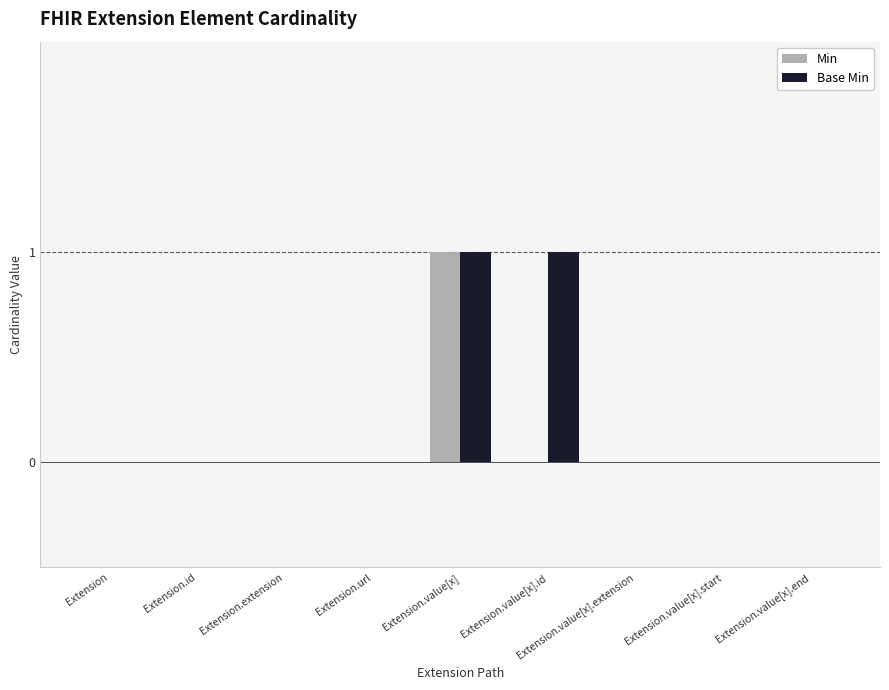

At which label does Min reach its peak?

Extension.value[x]